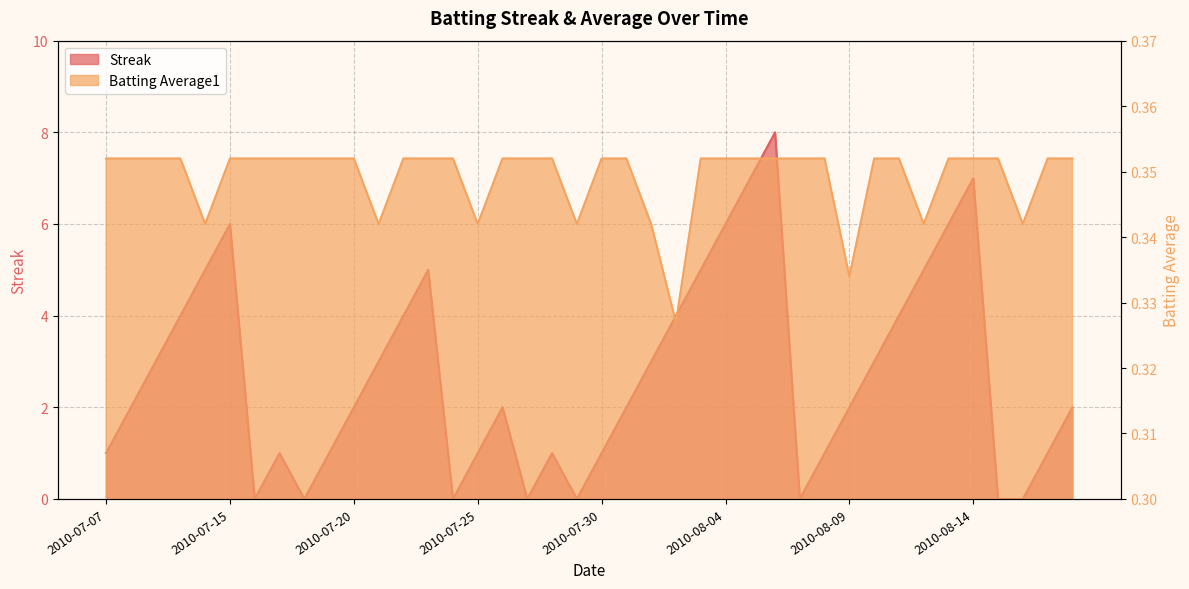

The value of Streak at 2010-07-20 is 2.0. True or false?

True